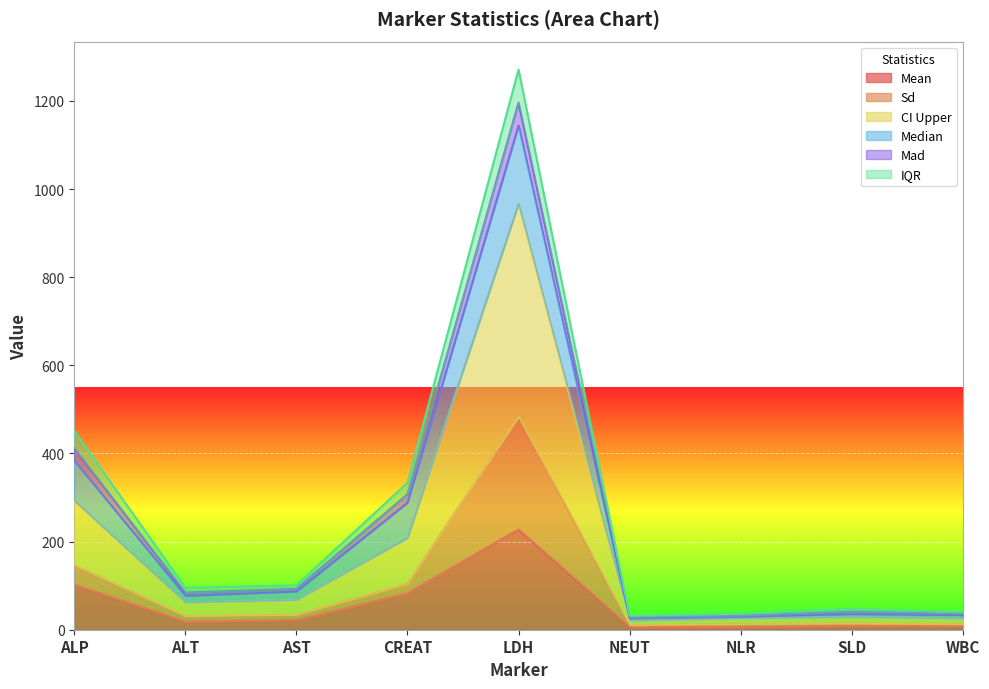

What is the highest value of the Mean series?

227.5